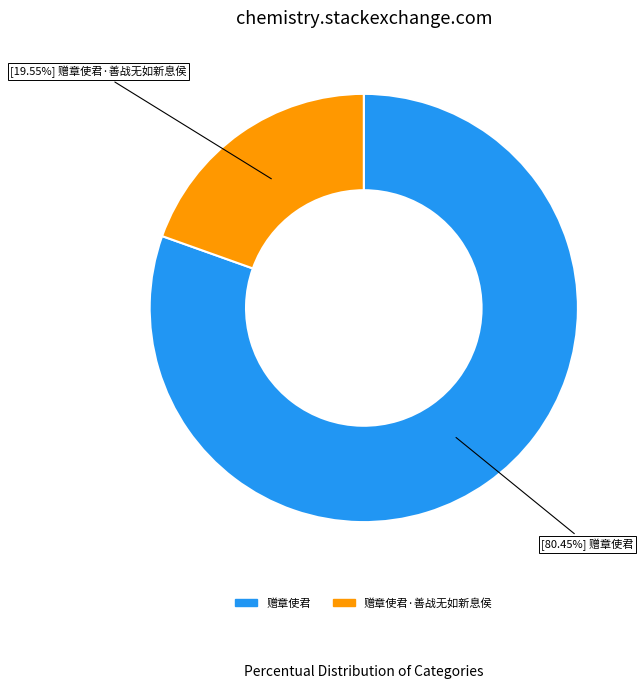

Does any single category account for the majority?

Yes